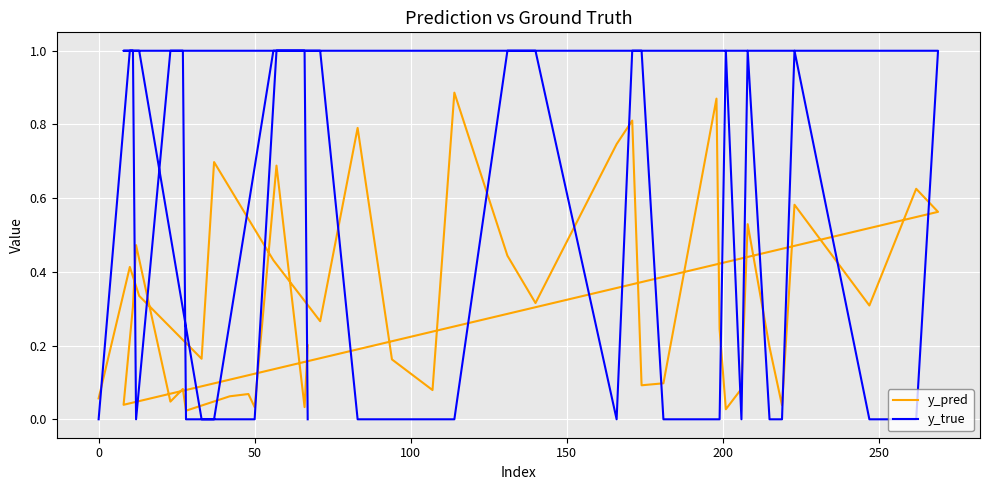

True or false: y_true and y_pred cross at least once.

True